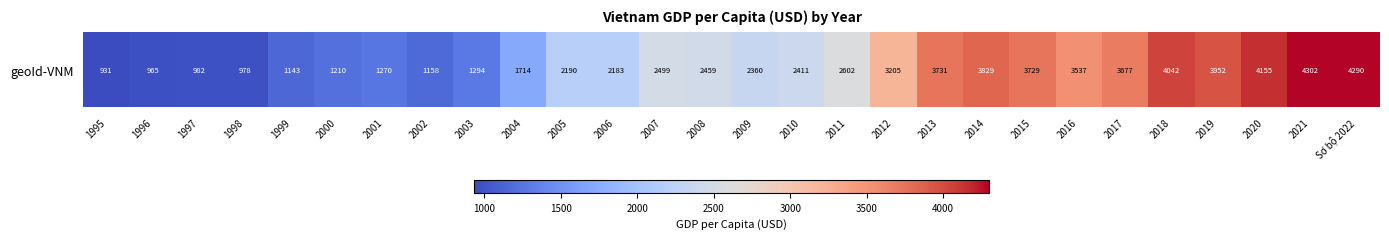

List the labels in order of value, smallest first.

1995, 1996, 1998, 1997, 1999, 2002, 2000, 2001, 2003, 2004, 2006, 2005, 2009, 2010, 2008, 2007, 2011, 2012, 2016, 2017, 2015, 2013, 2014, 2019, 2018, 2020, Sơ bộ 2022, 2021